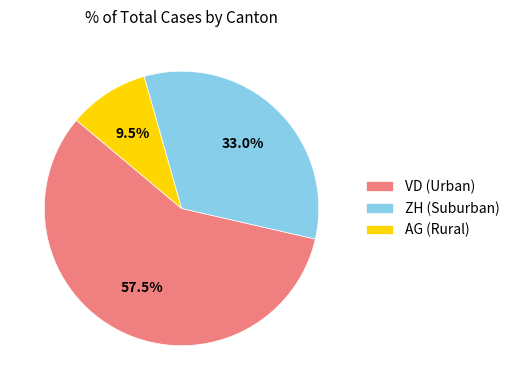

Which slice is the smallest?

AG (Rural)